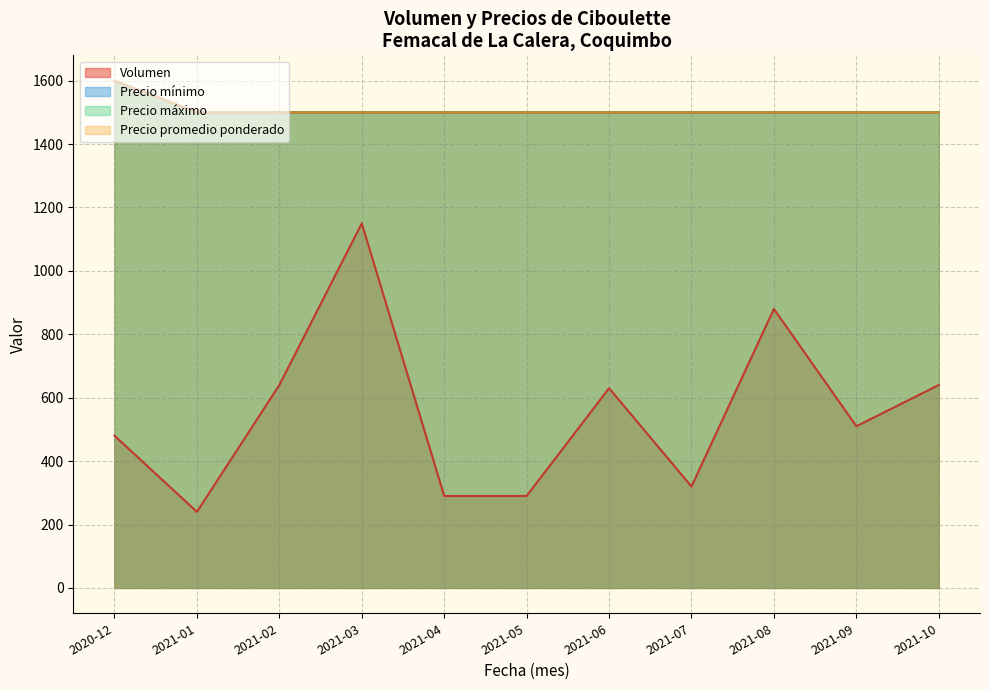

How many distinct data groups are displayed?

4